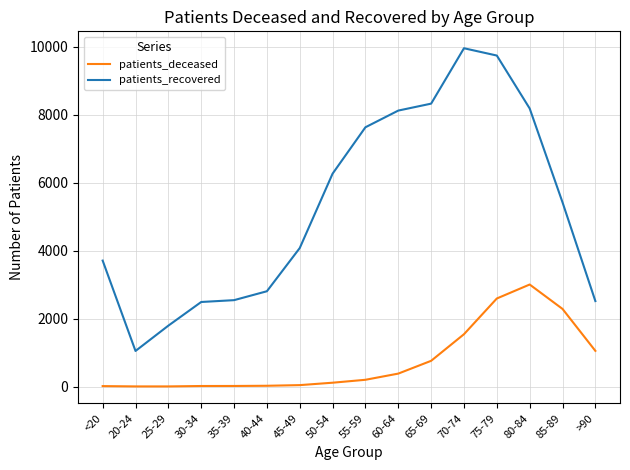

True or false: patients_deceased and patients_recovered intersect in this chart.

False